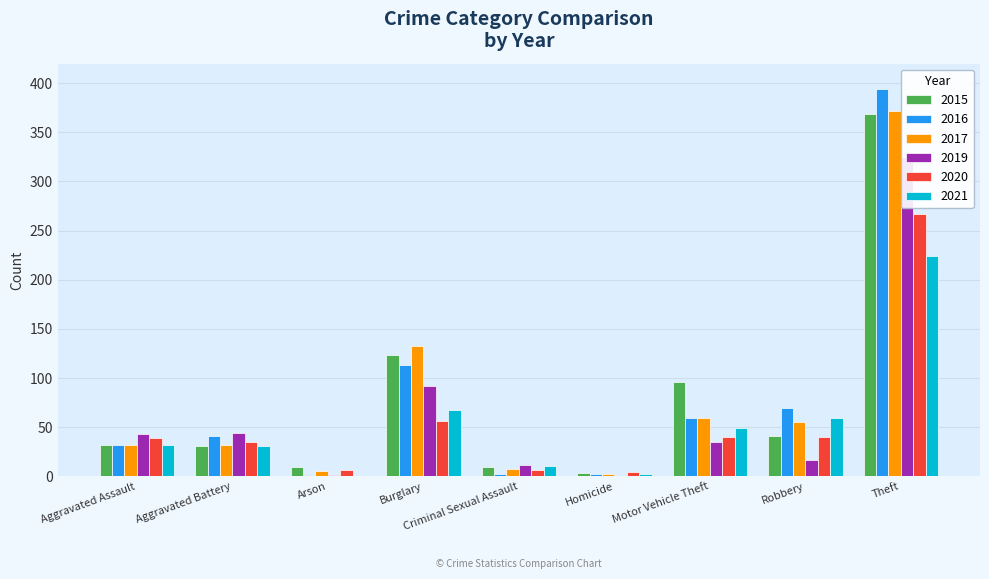

What is the label of the 1st bar from the left?

Aggravated Assault